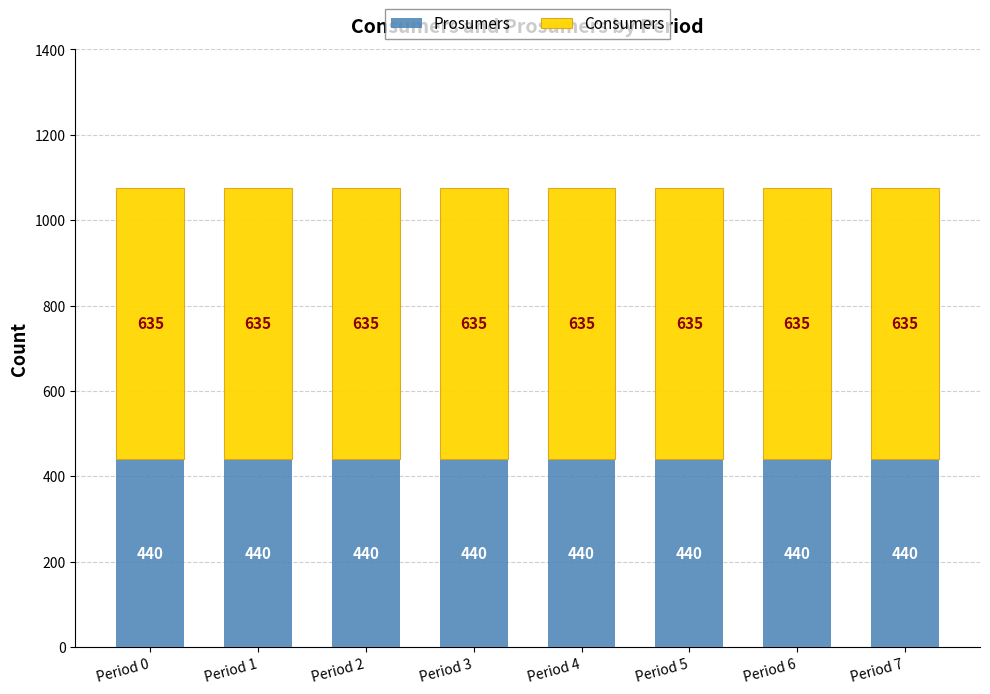

What value does the Prosumers series have at Period 1?

440